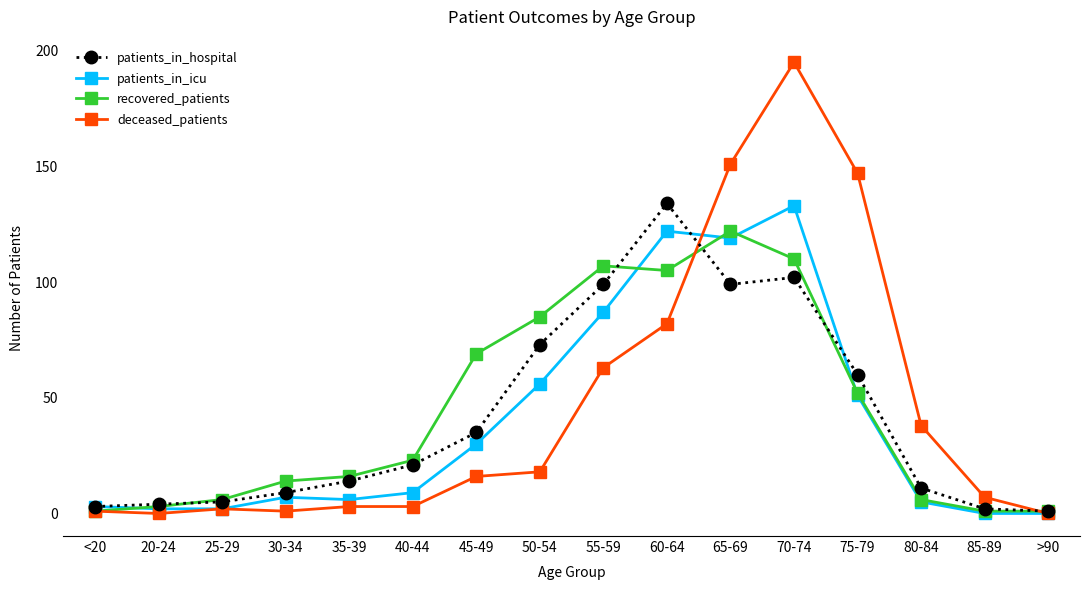

Reading right to left, list all the values displayed in this chart.

patients_in_hospital: 1	2	11	60	102	99	134	99	73	35	21	14	9	5	4	3
patients_in_icu: 0	0	5	51	133	119	122	87	56	30	9	6	7	2	2	3
recovered_patients: 1	1	6	52	110	122	105	107	85	69	23	16	14	6	3	1
deceased_patients: 0	7	38	147	195	151	82	63	18	16	3	3	1	2	0	1